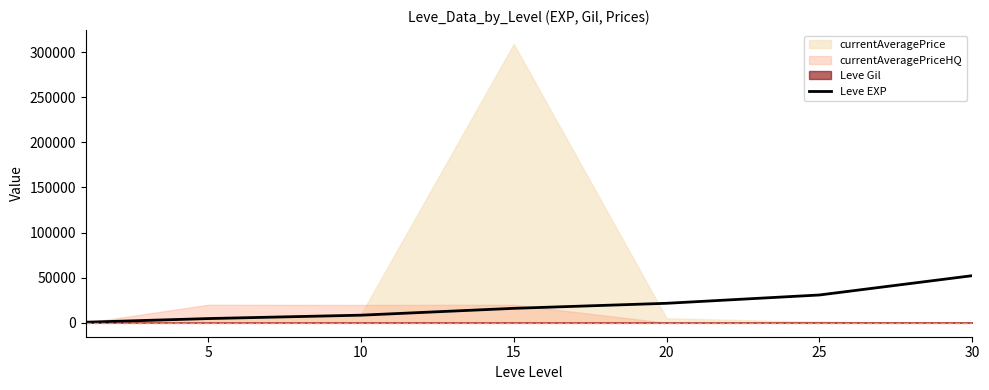

Is it true that the value at 5 is 2895?

False